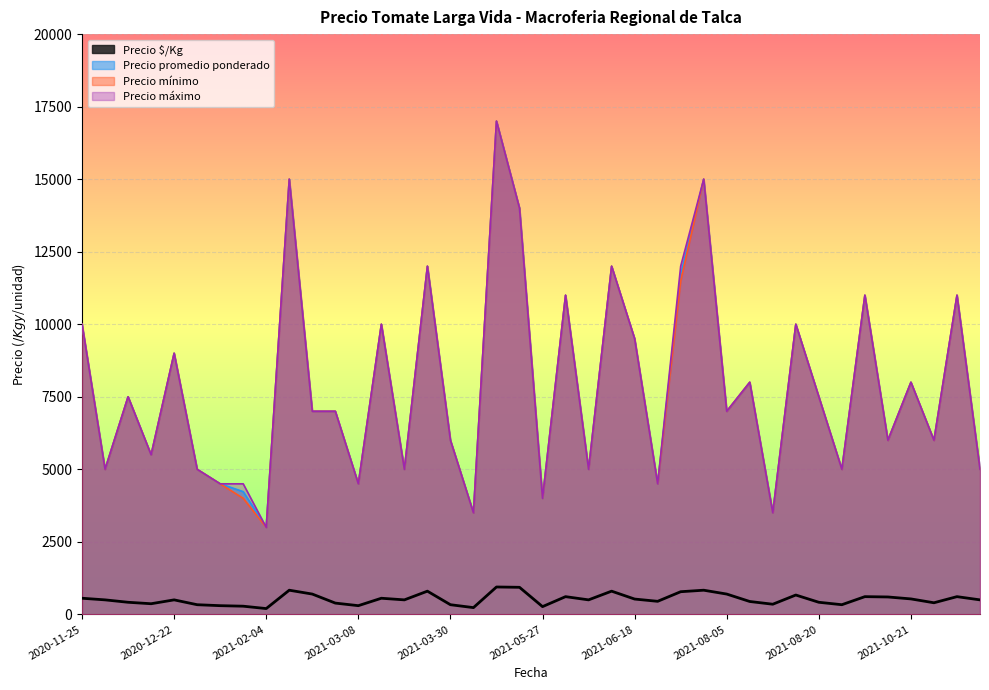

Which series has the widest spread of values?

Precio promedio ponderado